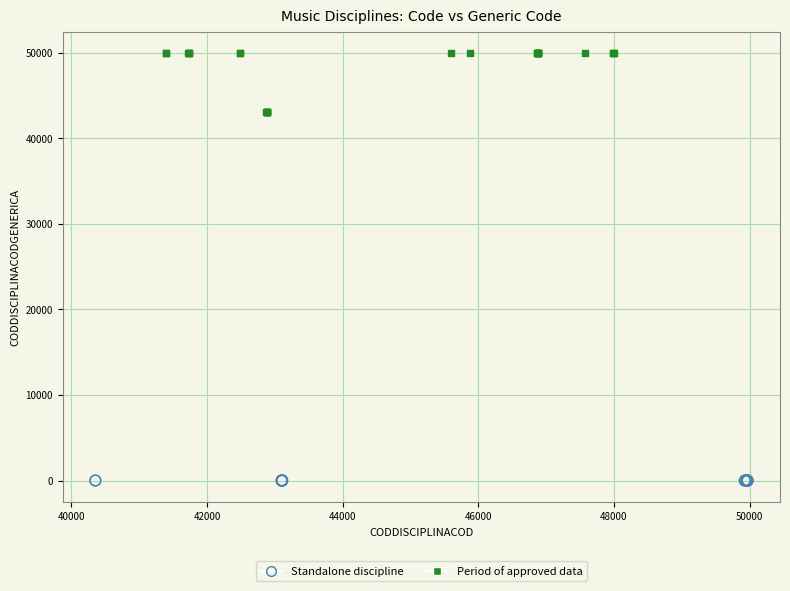

Which series reaches the minimum Y coordinate?

Standalone discipline